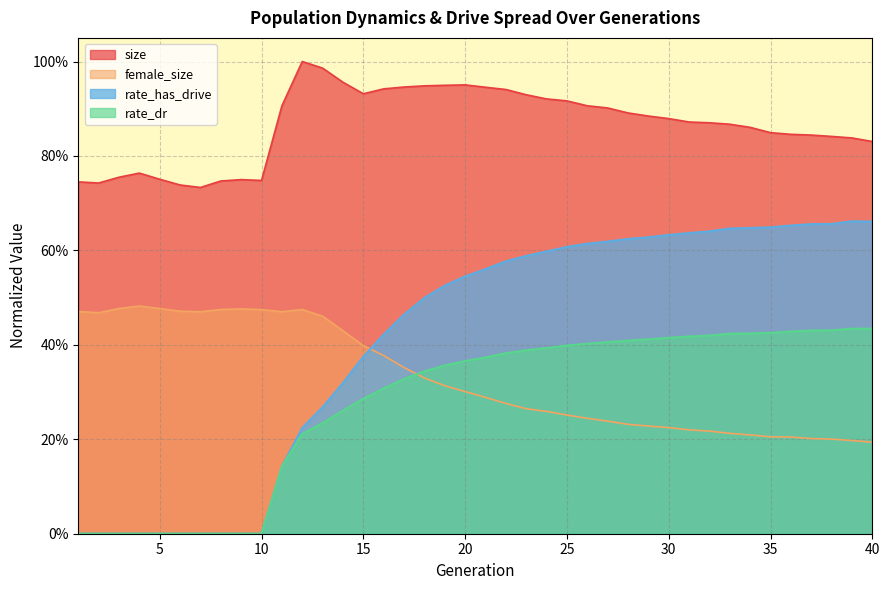

True or false: rate_has_drive and size cross at least once.

False